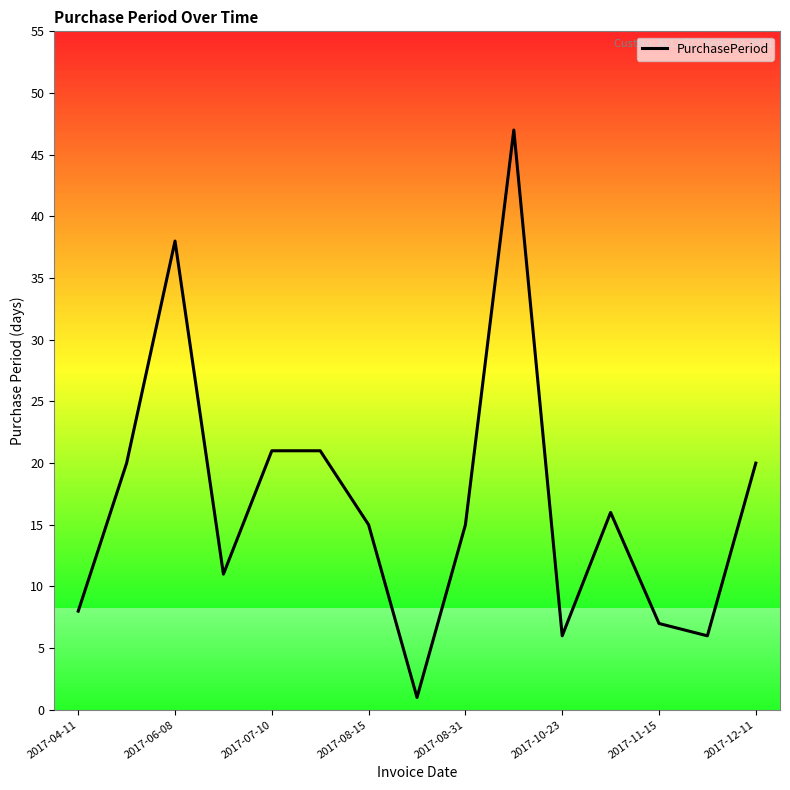

What is the difference between the maximum and minimum values?

46